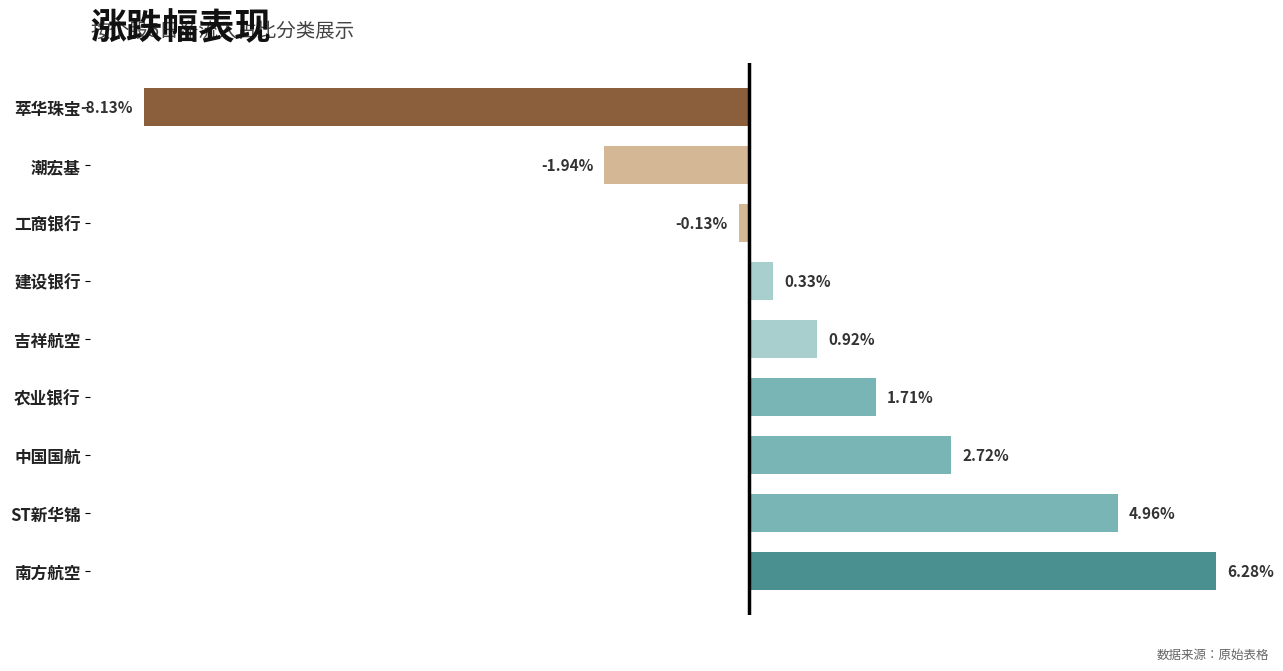

Where is the data nearest to the value 0?

工商银行